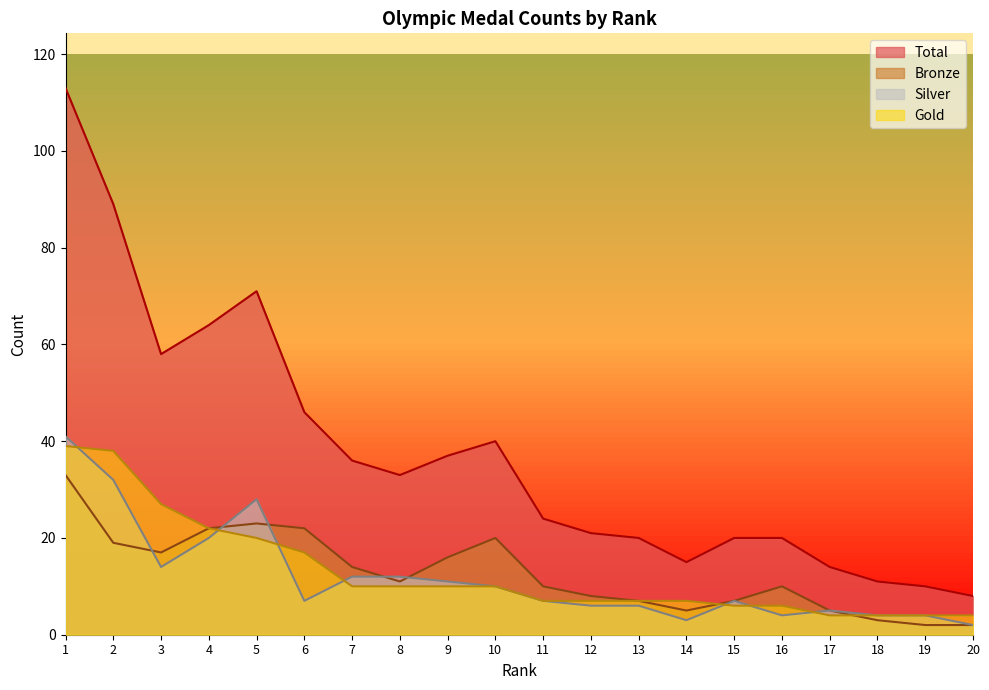

The Silver series shows 2 at 16. True or false?

False